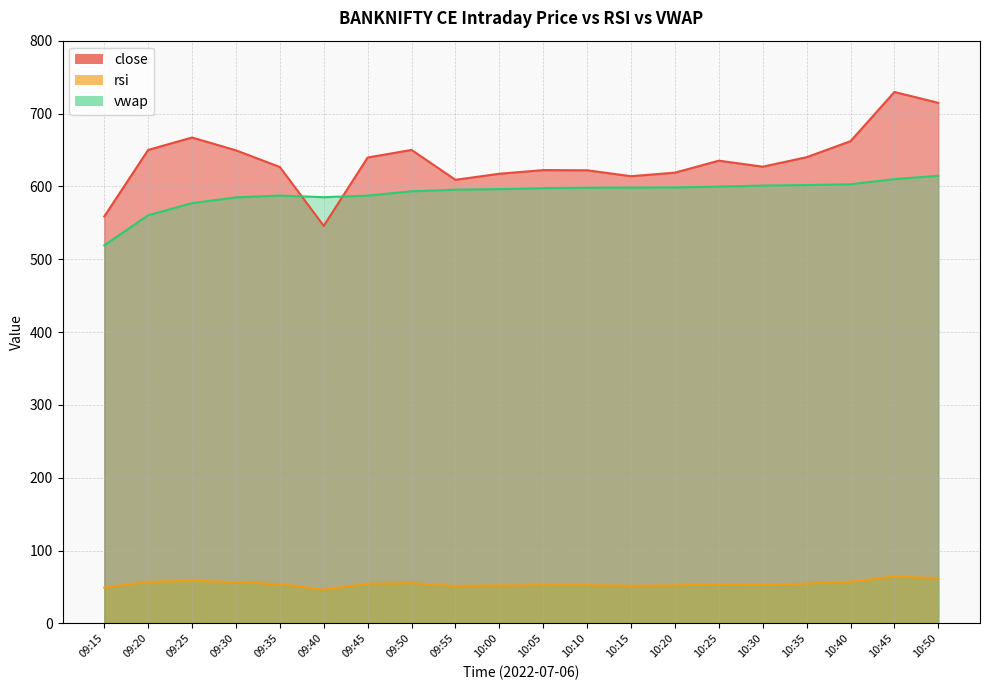

Rank the categories by close value from highest to lowest.

10:45, 10:50, 09:25, 10:40, 09:20, 09:50, 09:30, 10:35, 09:45, 10:25, 10:30, 09:35, 10:05, 10:10, 10:20, 10:00, 10:15, 09:55, 09:15, 09:40